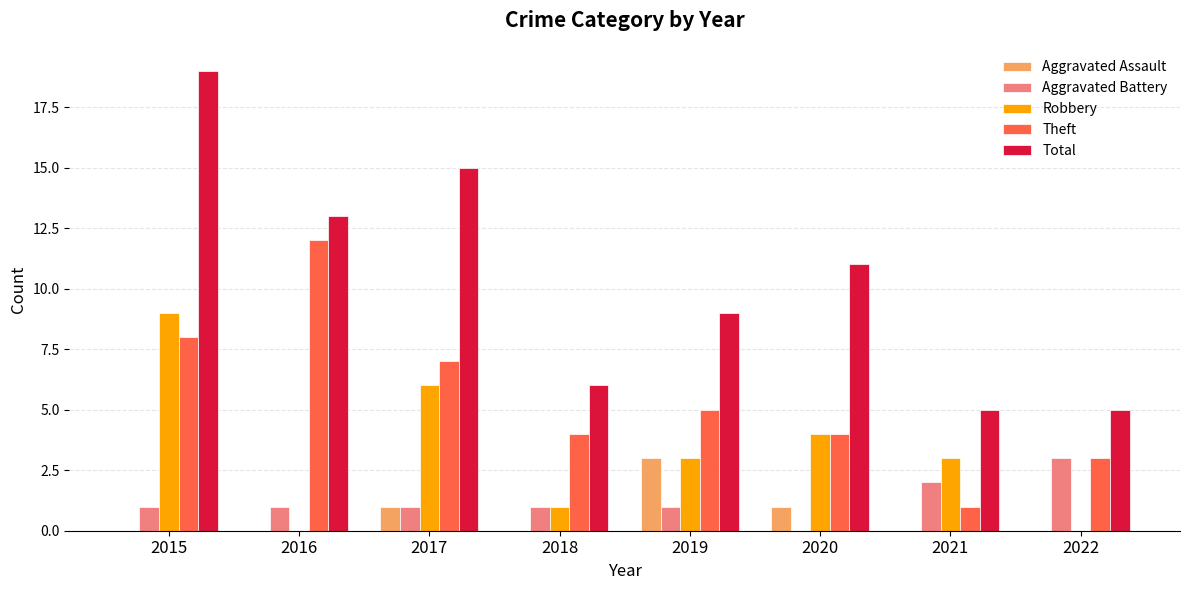

Reading left to right, extract all data points from this chart.

Aggravated Assault: 0	0	1	0	3	1	0	0
Aggravated Battery: 1	1	1	1	1	0	2	3
Robbery: 9	0	6	1	3	4	3	0
Theft: 8	12	7	4	5	4	1	3
Total: 19	13	15	6	9	11	5	5